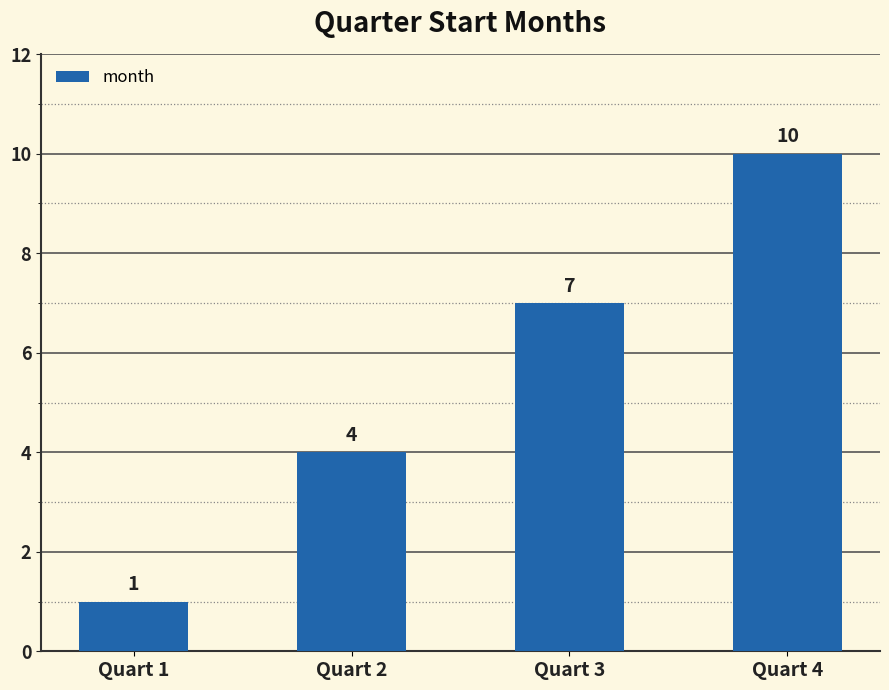

At which category does the chart reach its peak across all series?

Quart 4